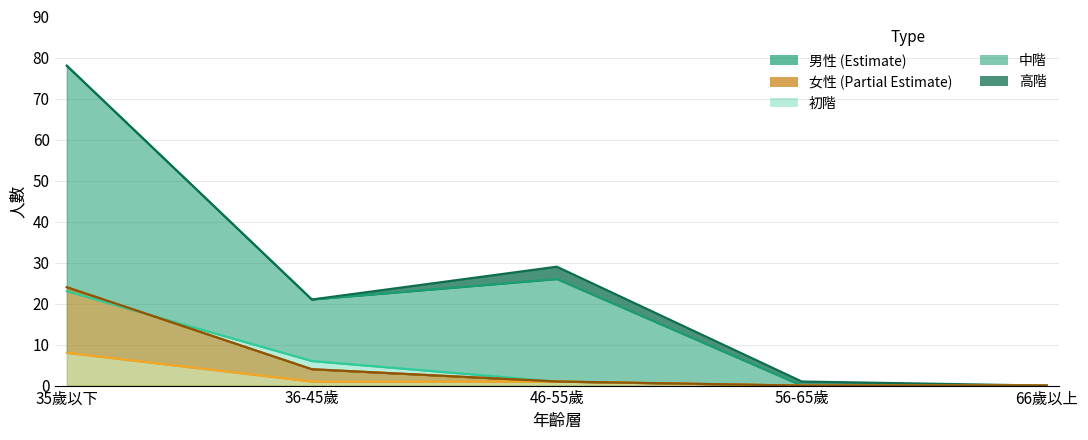

Reading left to right, transcribe all the data shown in this chart.

男性_初階: 35歲以下=23	36-45歲=6	46-55歲=1	56-65歲=0	66歲以上=0
男性_中階: 35歲以下=78	36-45歲=21	46-55歲=29	56-65歲=1	66歲以上=0
女性_初階: 35歲以下=8	36-45歲=1	46-55歲=1	56-65歲=0	66歲以上=0
女性_中階: 35歲以下=24	36-45歲=4	46-55歲=1	56-65歲=0	66歲以上=0